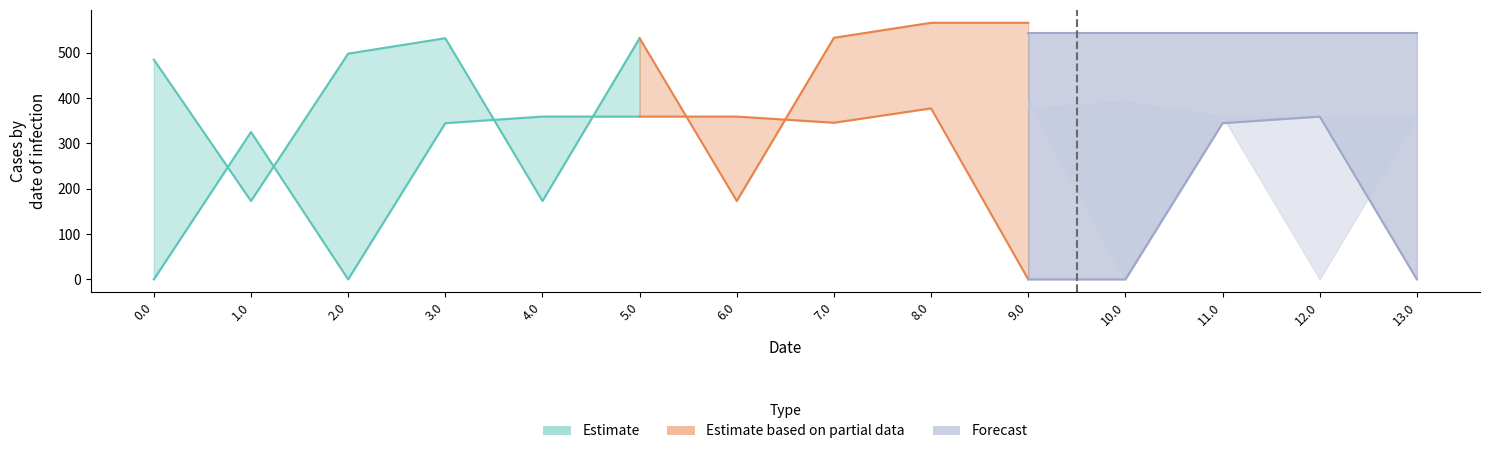

At which category is the sum across all series the highest?

8.0